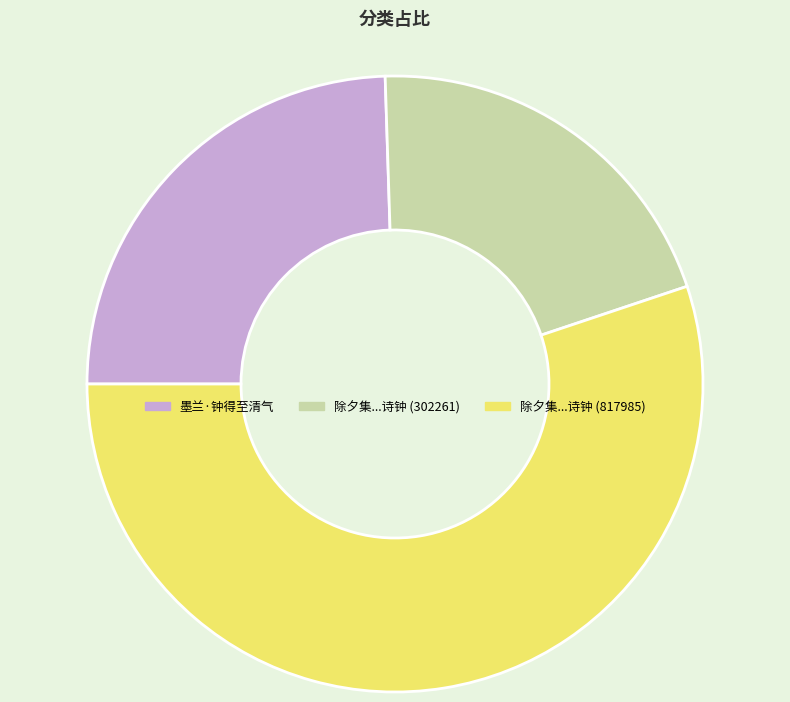

Count the number of slices in the pie.

3